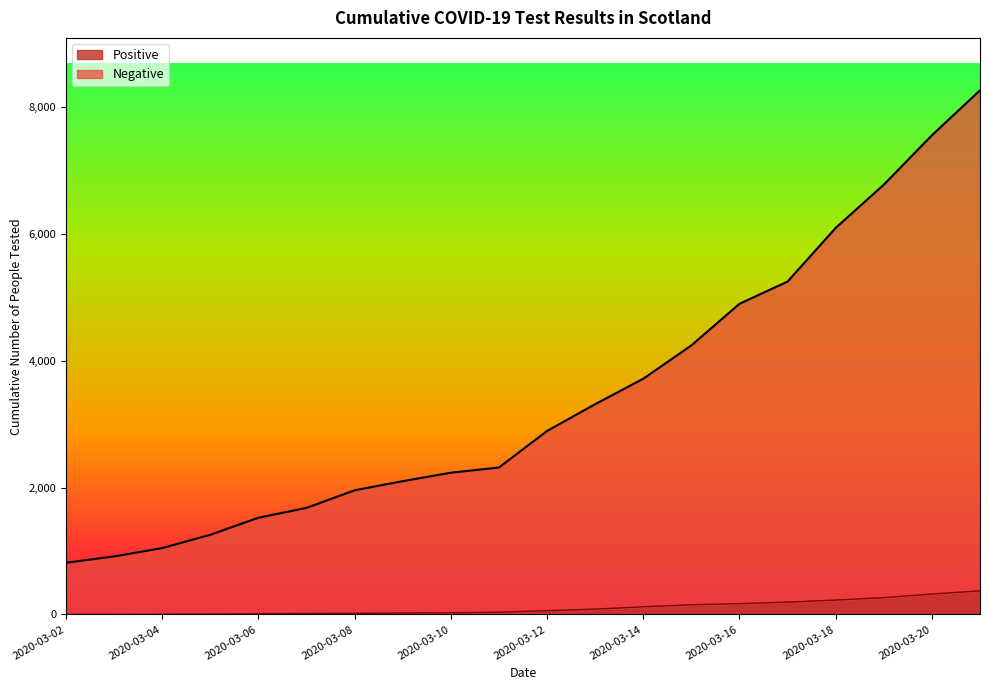

Reading left to right, what are all the values shown in this chart?

Negative: 815	915	1046	1256	1525	1680	1957	2101	2234	2316	2892	3314	3715	4240	4895	5246	6091	6772	7550	8259
Positive: 1	1	3	6	11	16	18	23	27	36	60	85	121	153	171	195	227	266	322	373